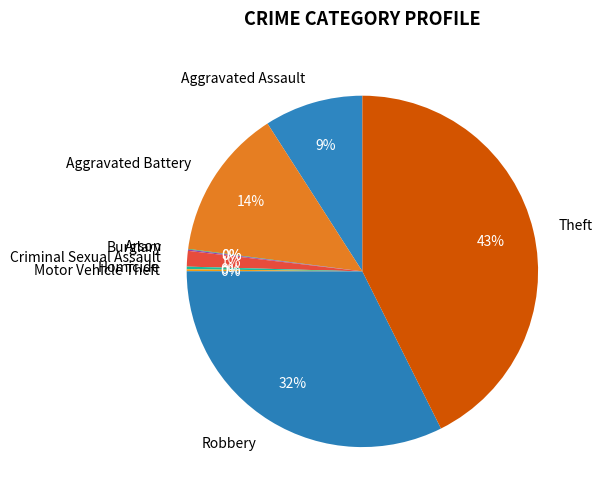

Which slice is the largest?

Theft